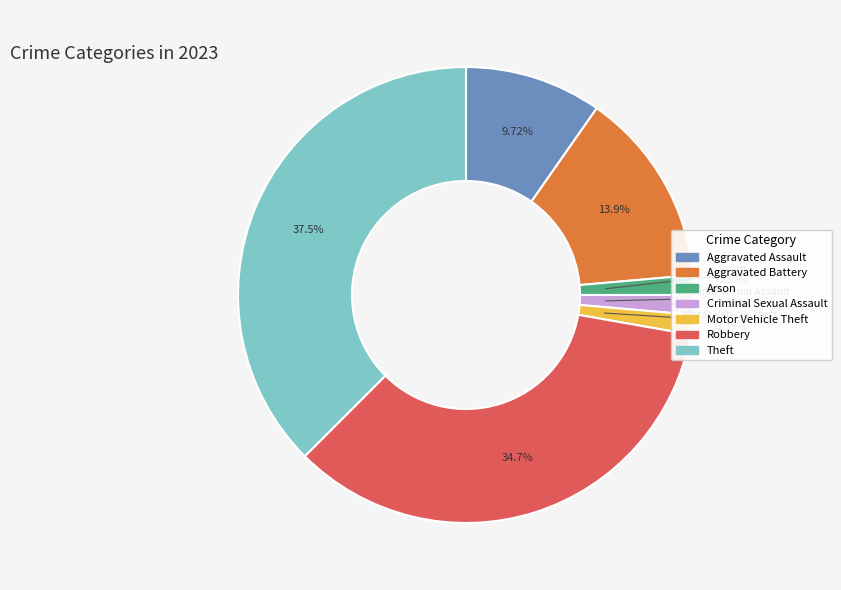

Count the number of slices in the pie.

7